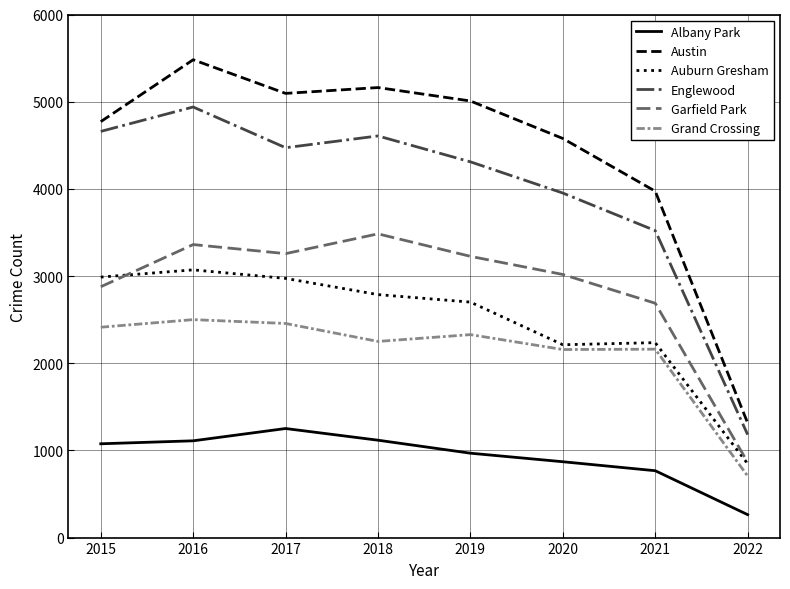

How many values in the Englewood series are below 4472?

4